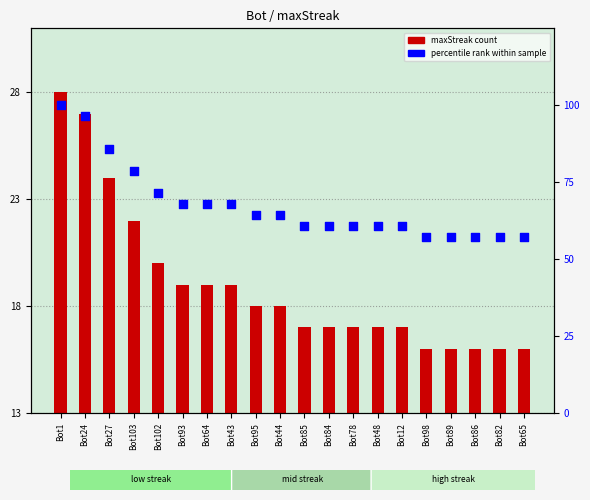

Which series reaches the maximum Y coordinate?

percentile rank within sample